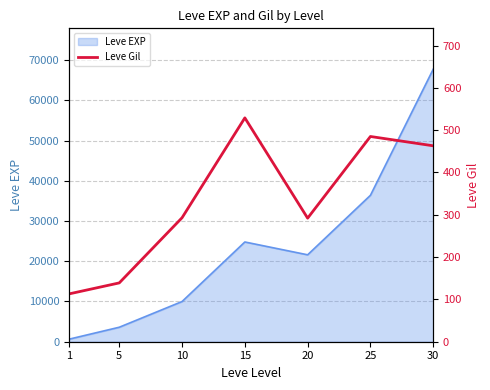

The chart shows a value of 493 at 10. True or false?

False